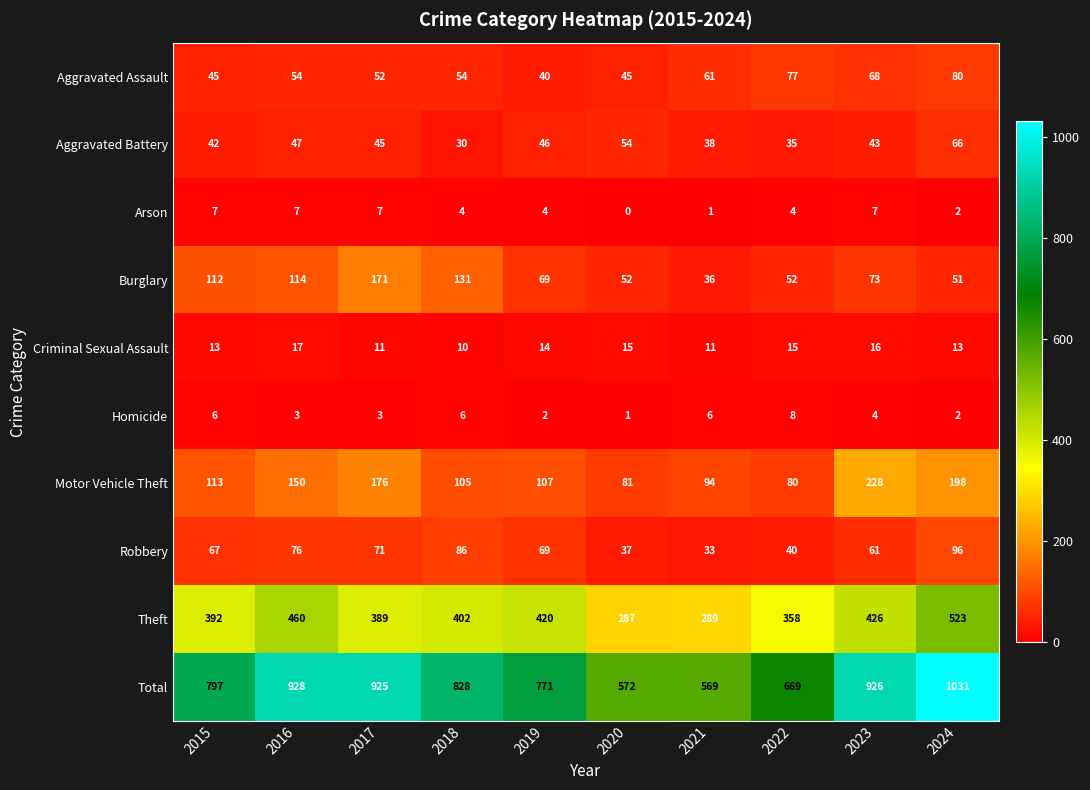

Read the Aggravated Assault value at 2023, to the nearest 5.

70